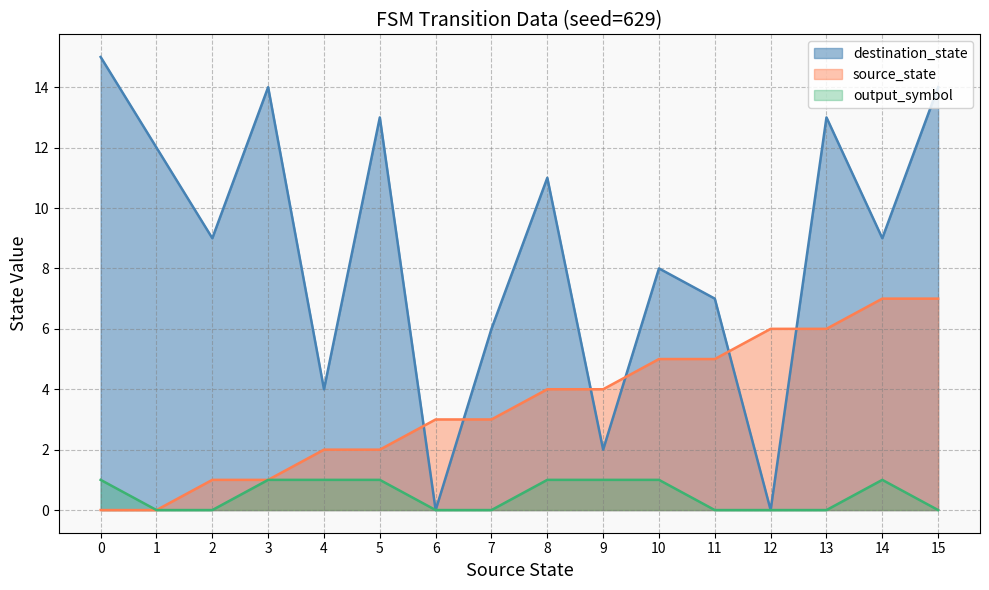

The source_state series shows 1 at 3. True or false?

False